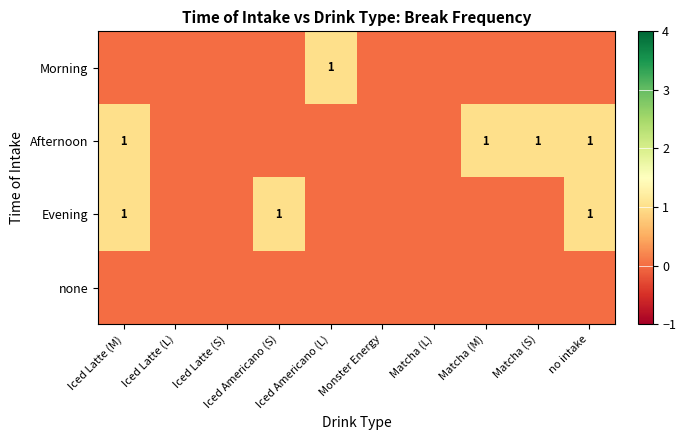

Is the value of none at Iced Latte (S) greater than the value of Afternoon at Iced Americano (S)?

No